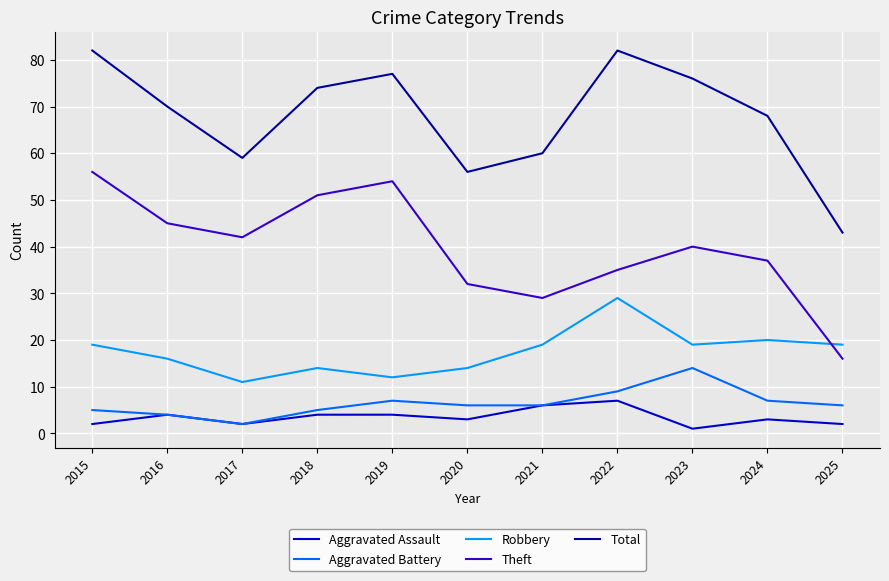

Rank the series at 2020 from lowest to highest value.

Aggravated Assault, Aggravated Battery, Robbery, Theft, Total